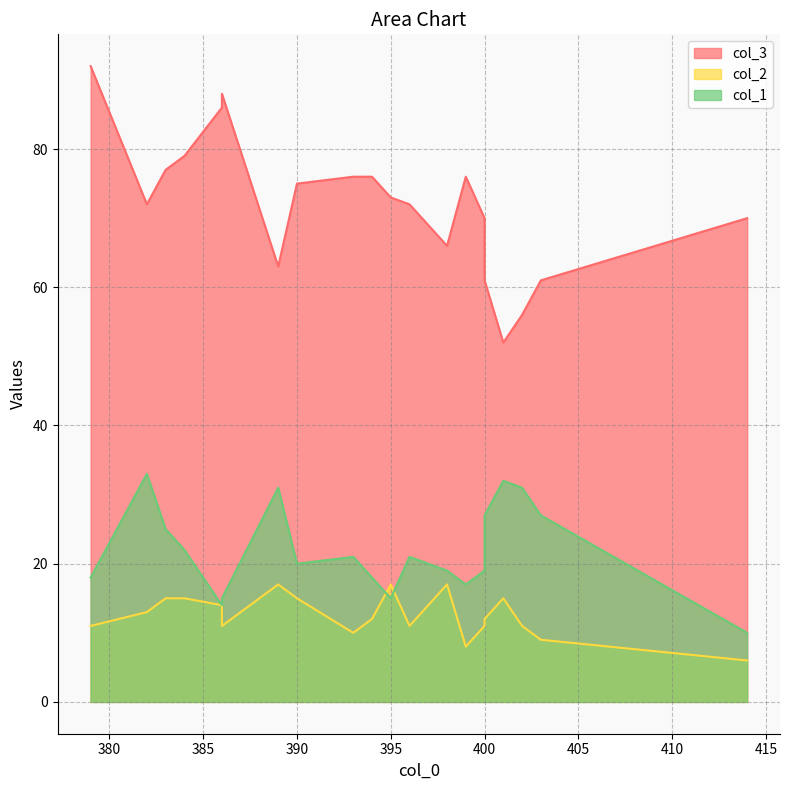

At which category is the sum across all series the highest?

379